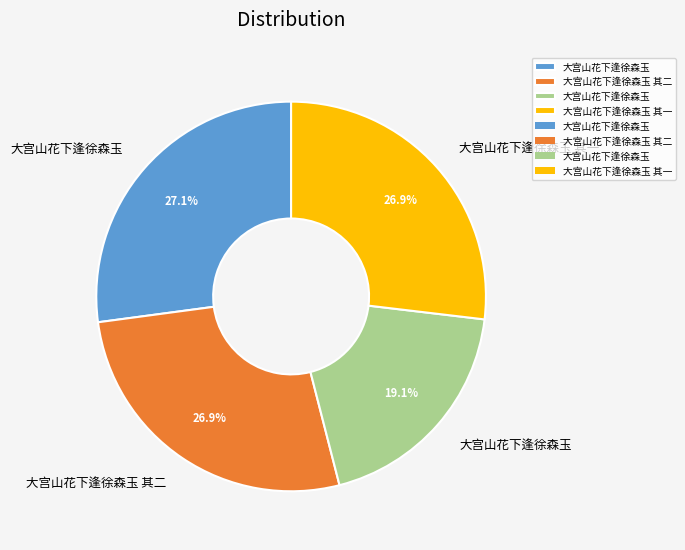

Does any single category account for the majority?

No